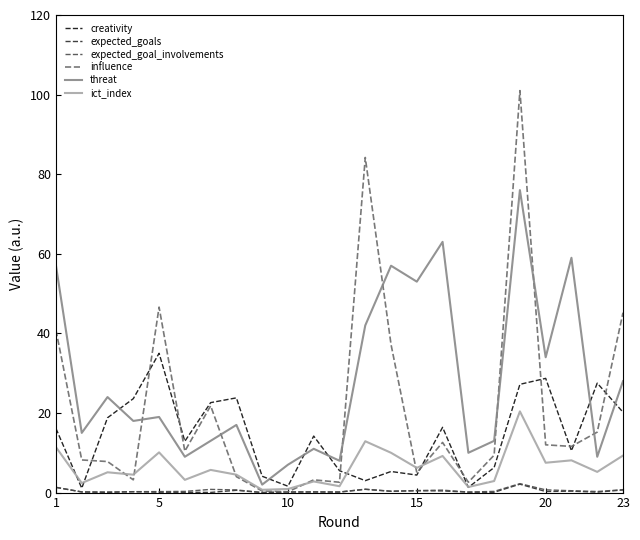

Which series has the widest spread of values?

influence